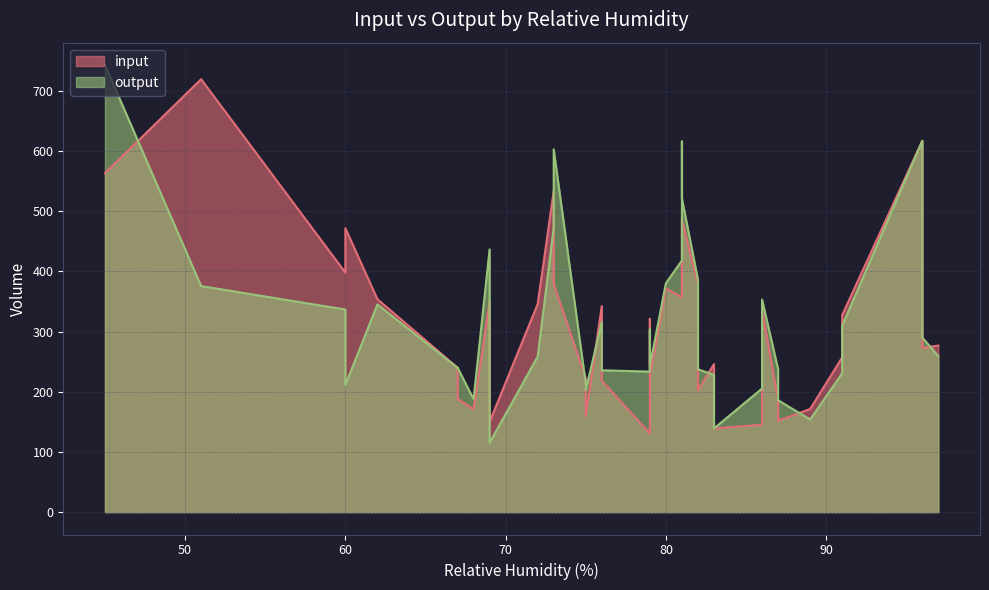

What is the maximum value shown in the chart?

742.9